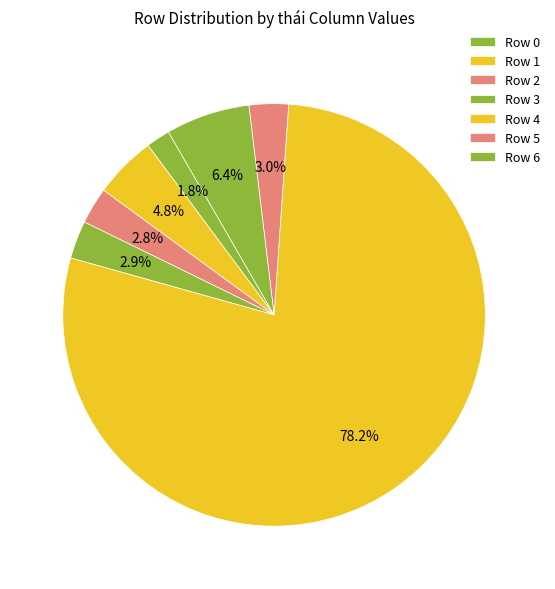

Count the number of slices in the pie.

7